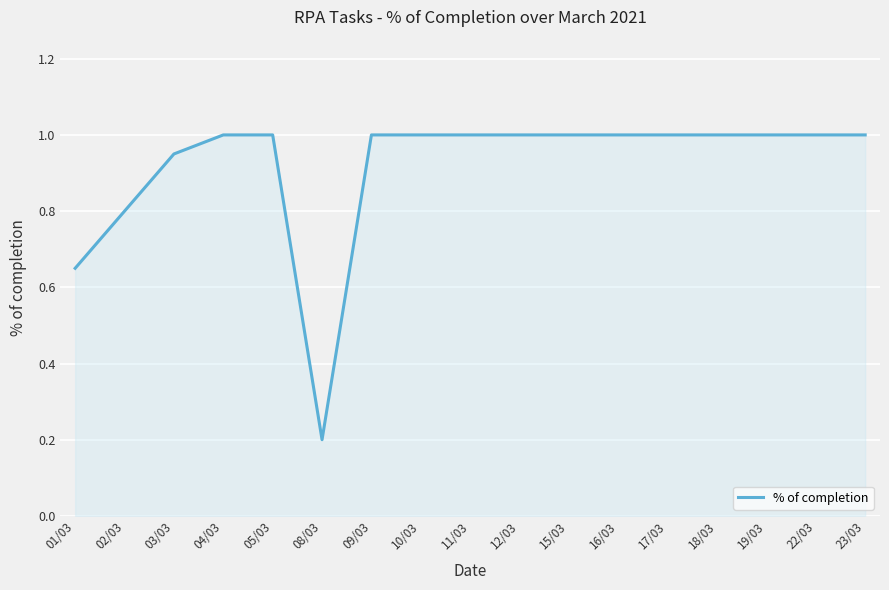

The chart shows a value of 0.5 at 10/03. True or false?

False